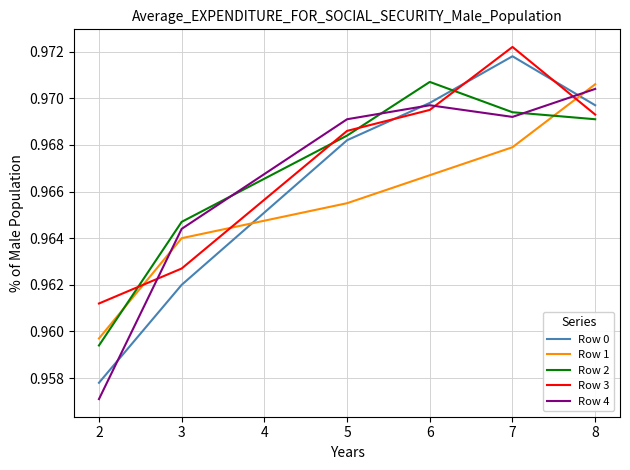

True or false: Row 1 and Row 3 intersect in this chart.

True